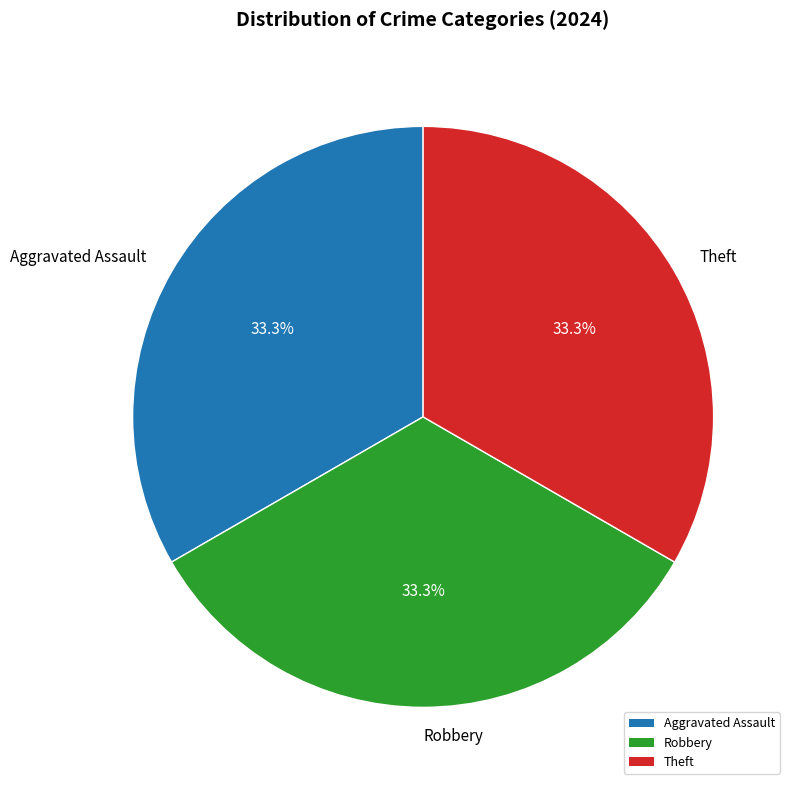

Does any single category account for the majority?

No